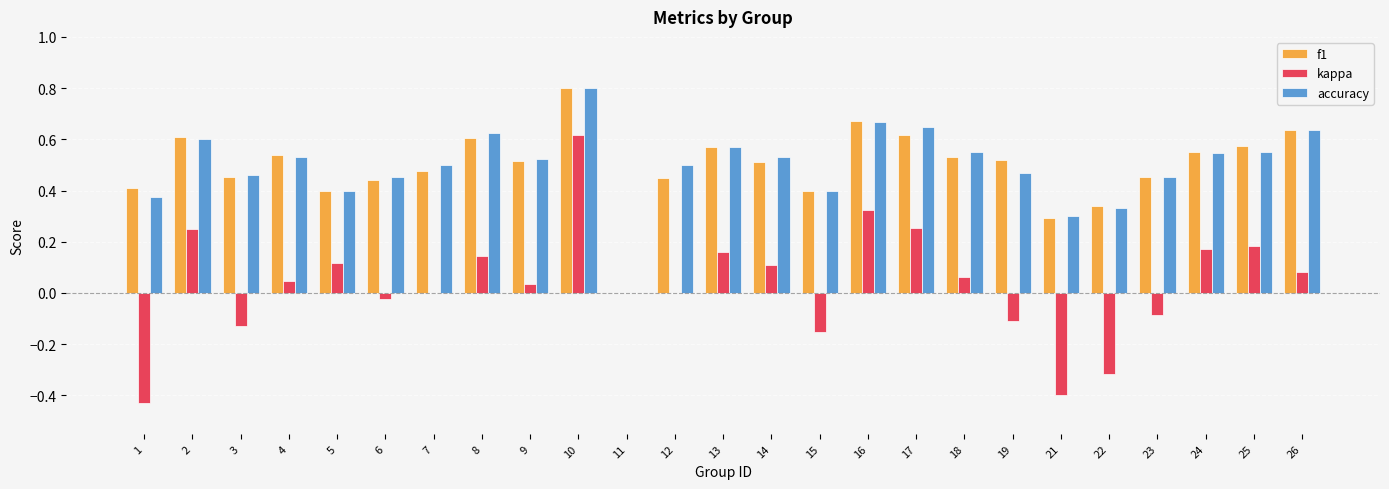

What are all the series names shown in the legend?

f1, kappa, accuracy